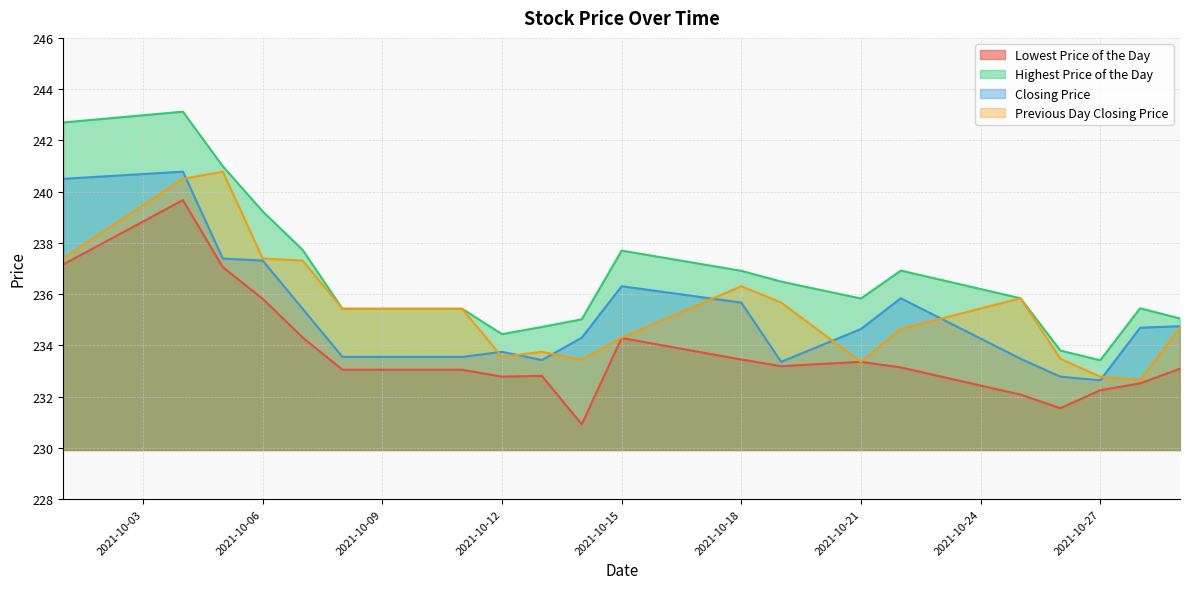

What is the value of the Previous Day Closing Price point at the 3rd from the left?

240.8